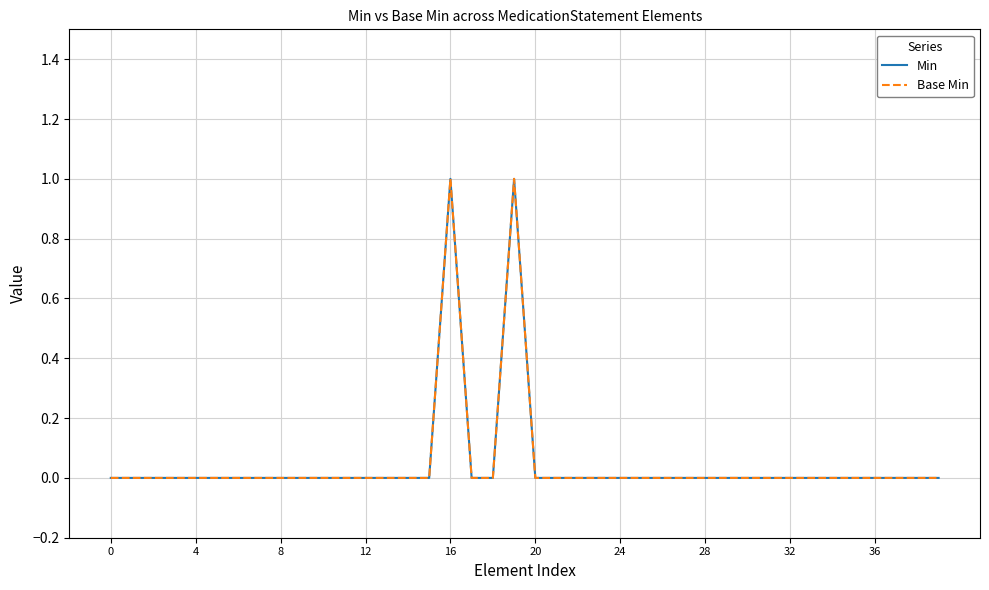

Is this an area chart (filled region under the line)?

No